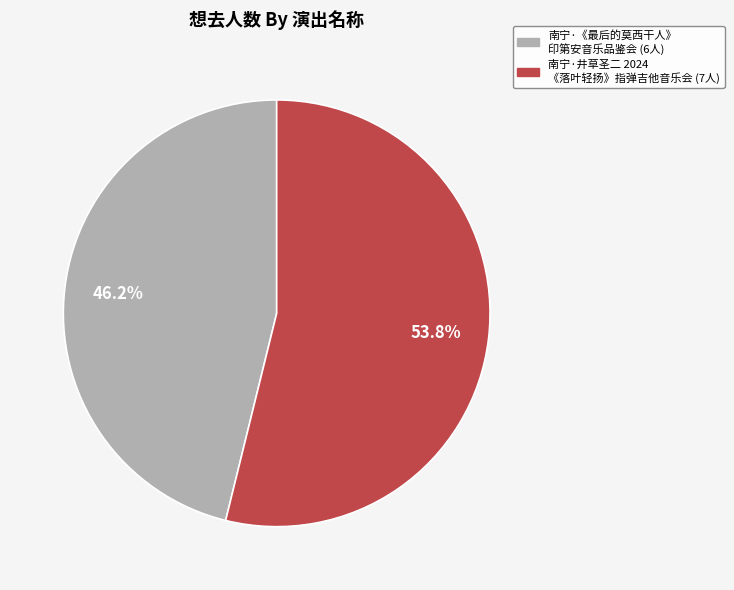

How many slices are in this pie chart?

2